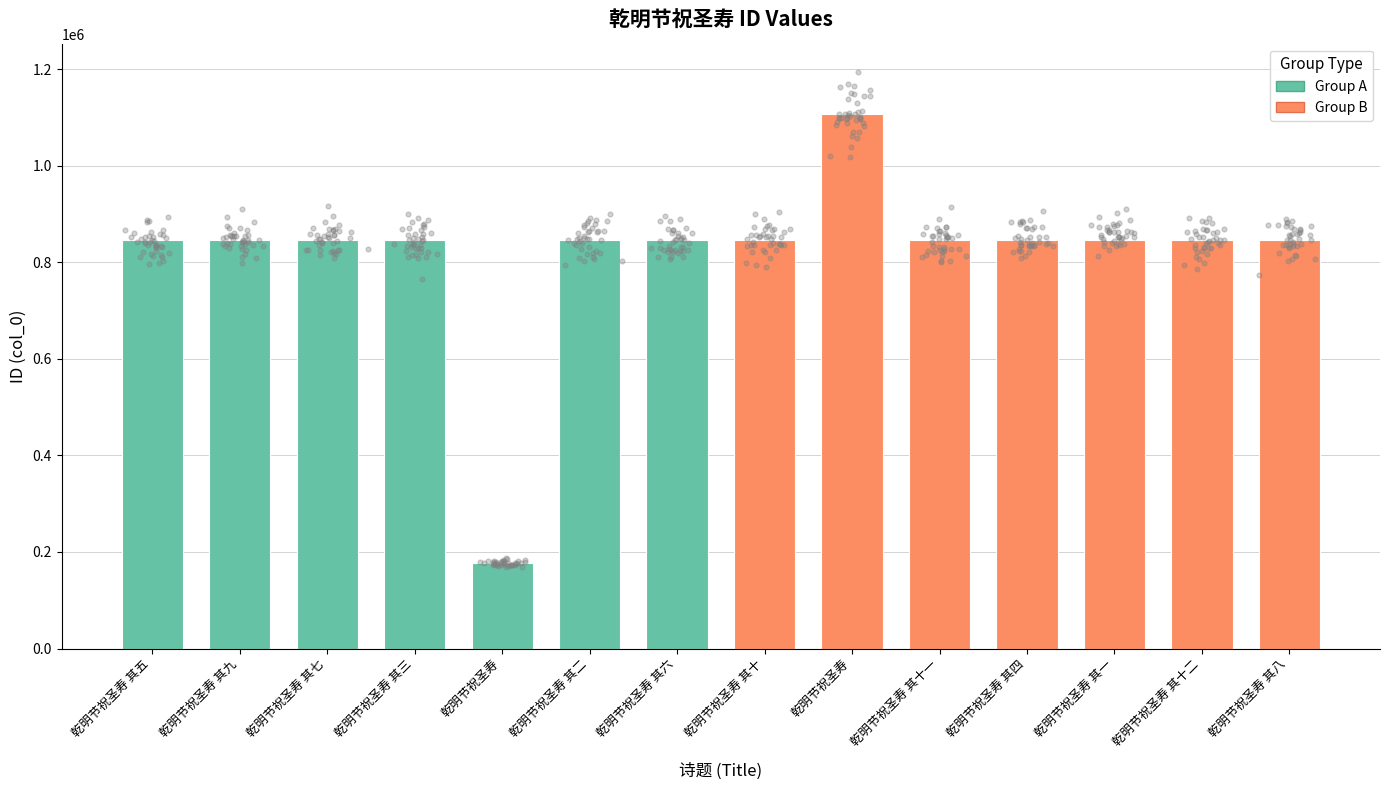

What is the change in value from 乾明节祝圣寿 其九 to 乾明节祝圣寿 其十一?

+26